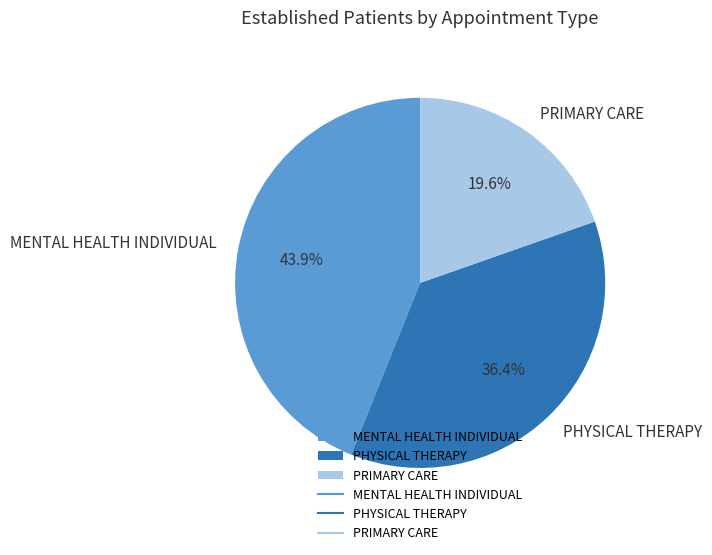

The PHYSICAL THERAPY slice represents 36% of the pie. True or false?

True